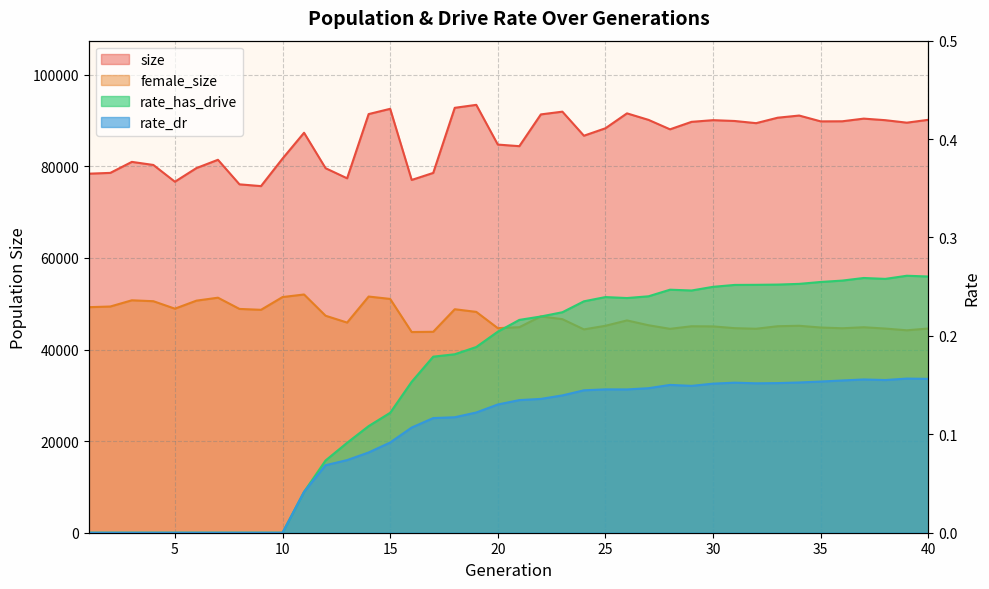

Count the rate_dr values in the range 0 to 1.

40